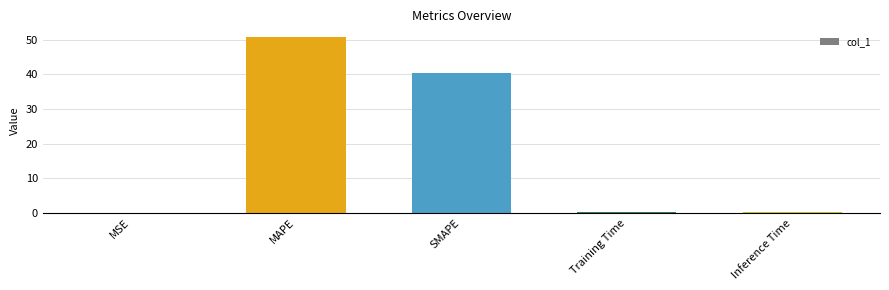

Which category has the highest value across all series?

MAPE